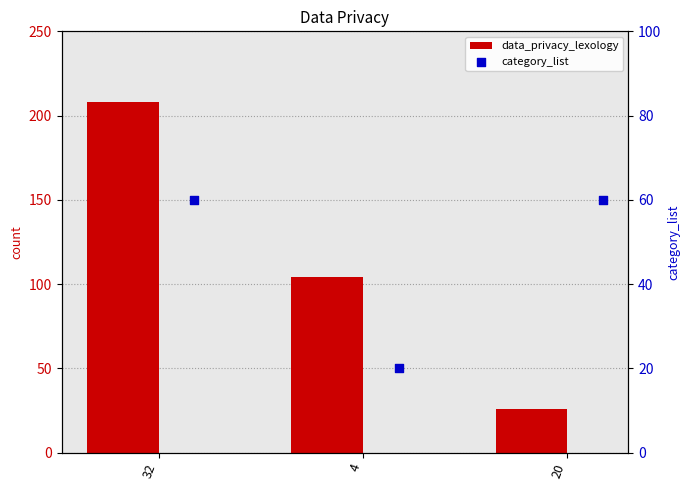

Which series has the largest Y range (max minus min)?

data_privacy_lexology